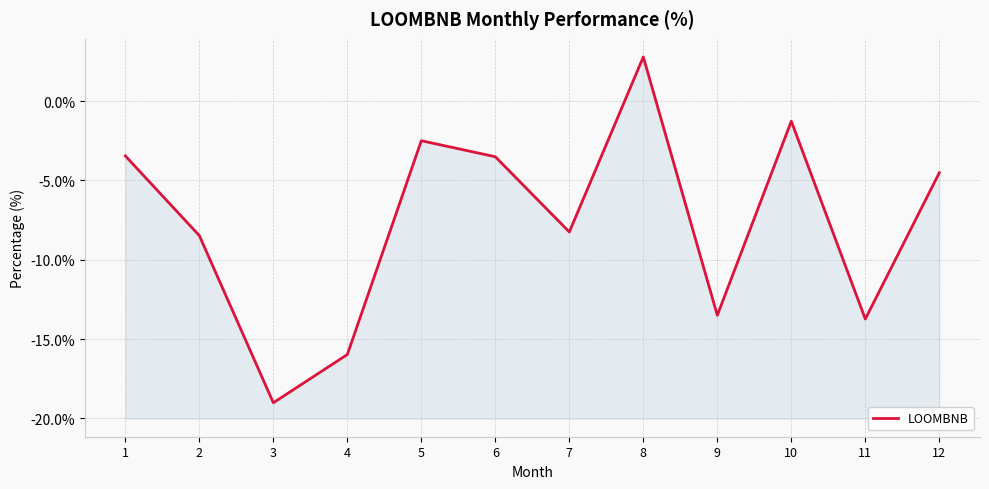

What is the difference between the maximum and minimum values?

21.8